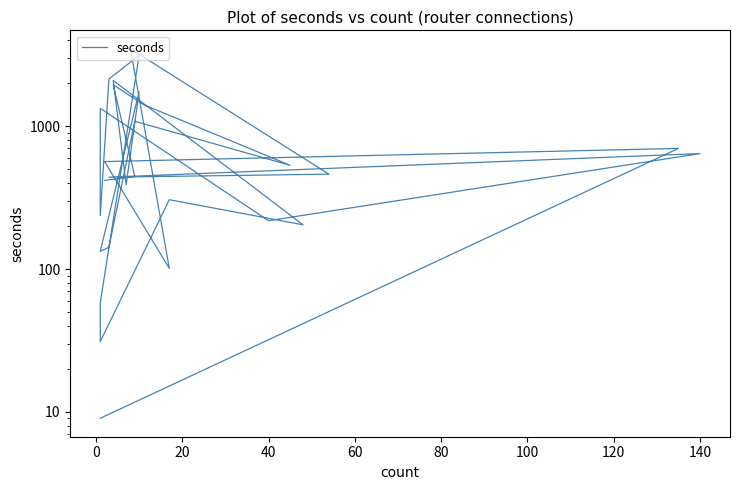

Does the chart have visible grid lines?

No